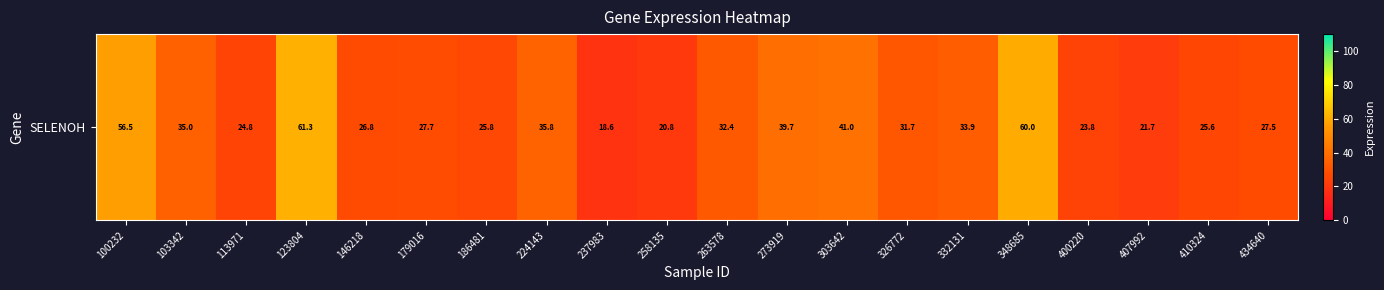

How many categories are shown in the chart?

20